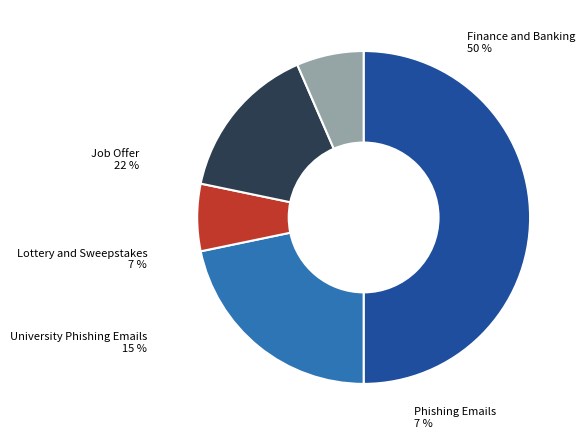

How many slices are in this pie chart?

5